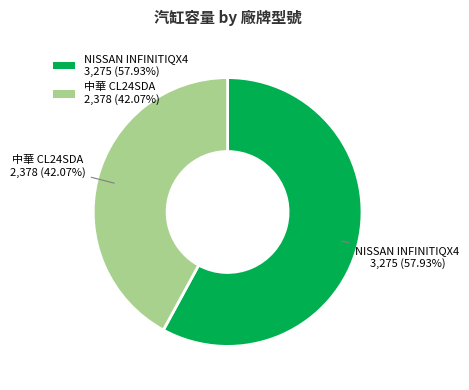

To the nearest percent, what is the average slice percentage?

50%